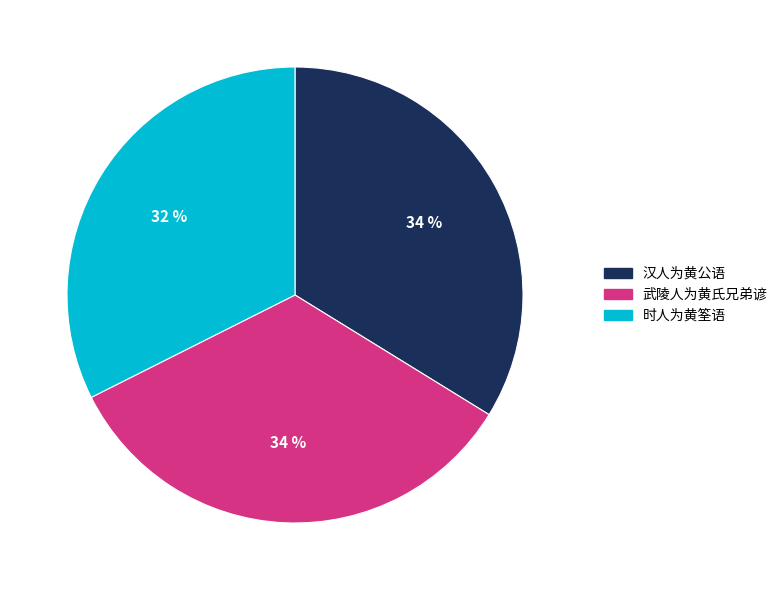

The 时人为黄筌语 slice represents 32% of the pie. True or false?

True